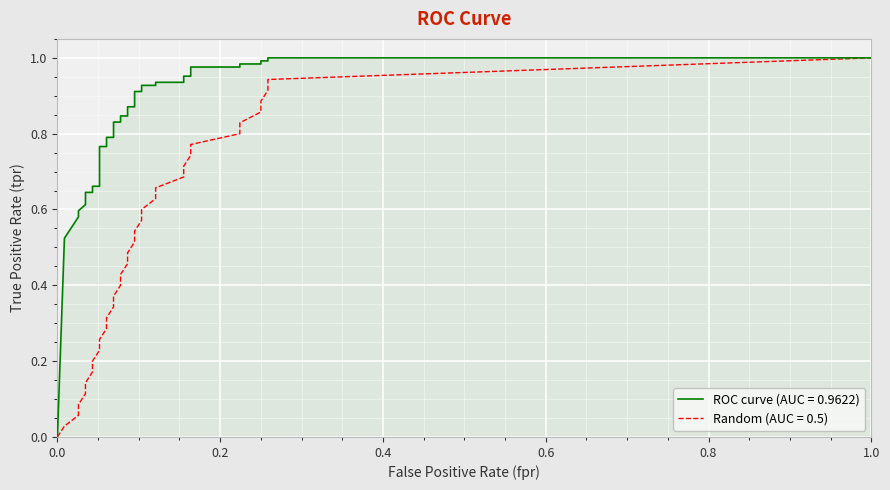

True or false: ROC curve (AUC = 0.9622) and Random (AUC = 0.5) cross at least once.

False